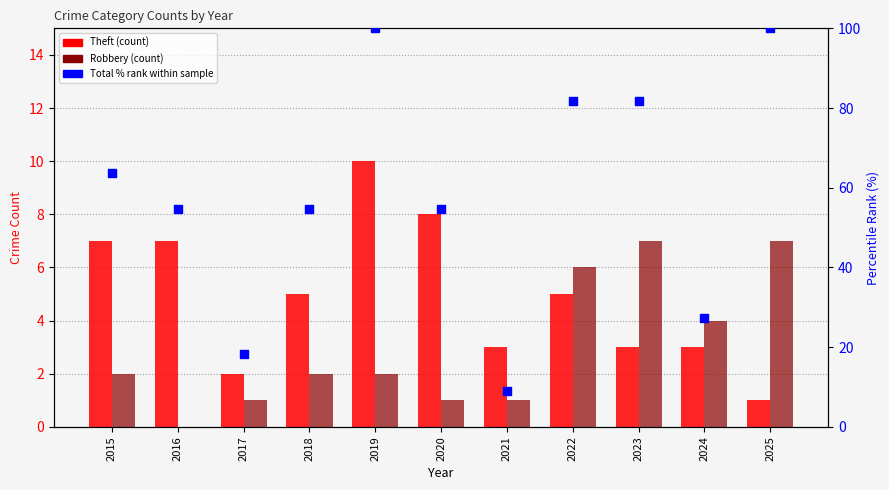

Which series reaches the maximum Y coordinate?

Total % rank within sample